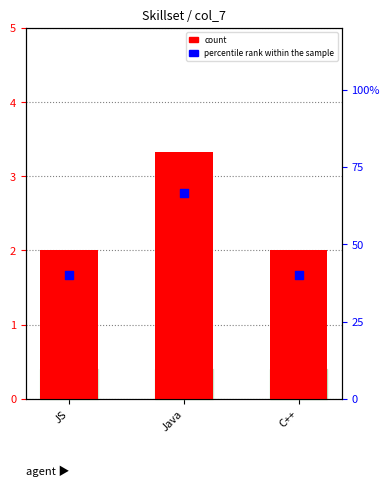

What is the total value across all series at C++?

2.4